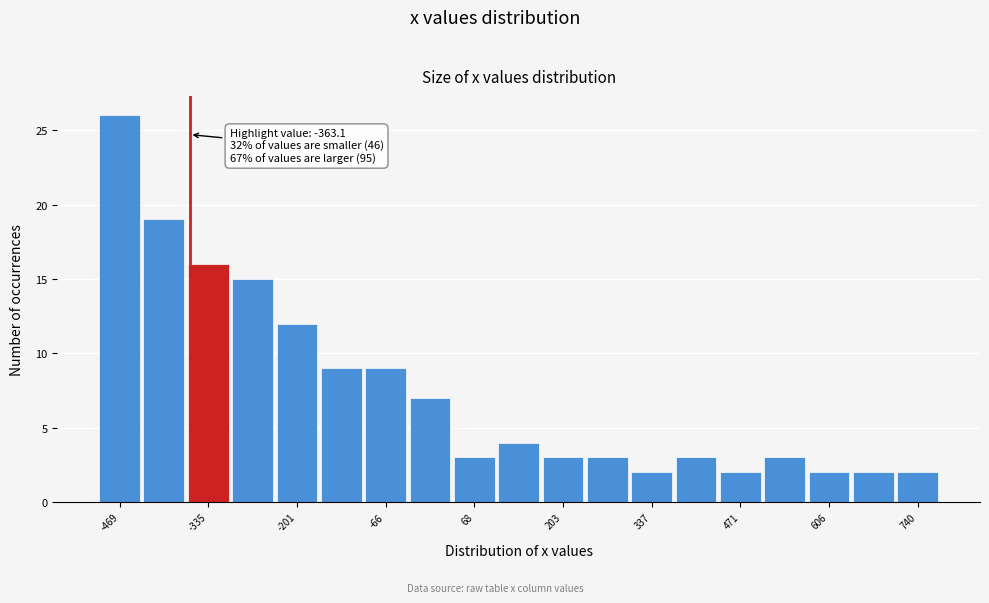

Around what value on the x-axis is the tallest bar? Give the approximate position of its centre, as read against the axis.

-460